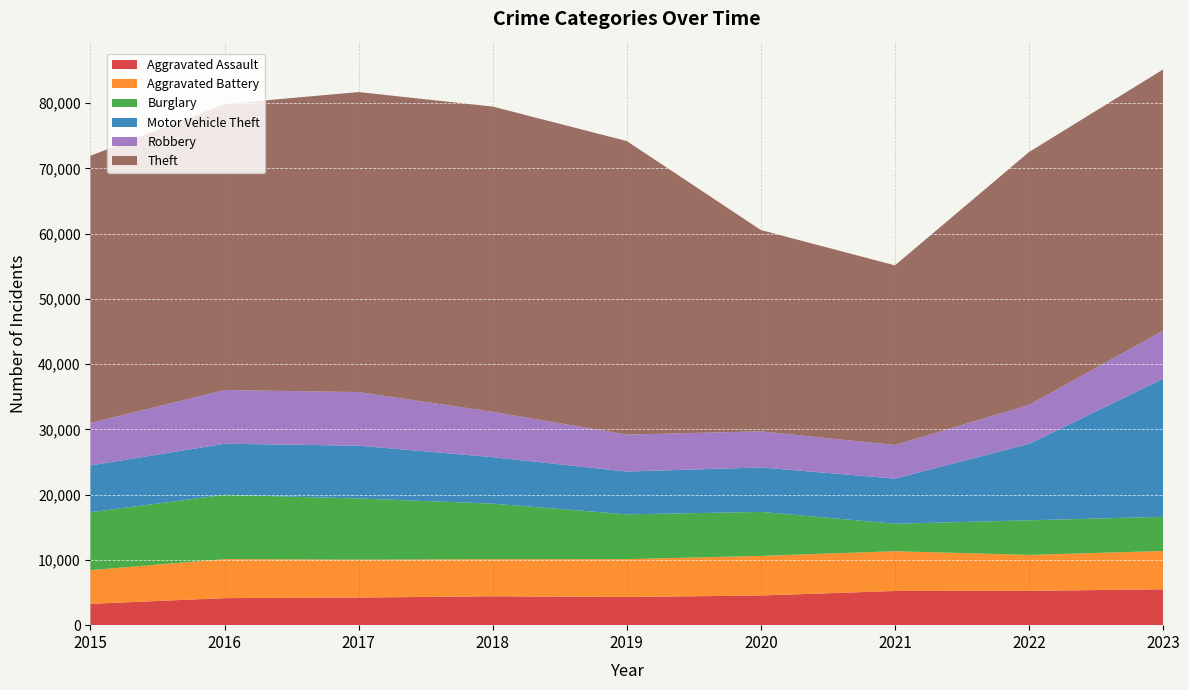

Reading left to right, extract all data points from this chart.

Aggravated Assault: 3272	4144	4234	4424	4320	4546	5241	5259	5503
Aggravated Battery: 5163	5975	5807	5678	5794	6072	6091	5509	5863
Burglary: 8874	9855	9374	8523	6869	6741	4212	5302	5240
Motor Vehicle Theft: 7166	7832	8091	7123	6558	6812	6917	11714	21155
Robbery: 6504	8225	8214	6942	5663	5536	5139	5973	7358
Theft: 40956	43833	45980	46784	44985	30846	27540	38751	40044